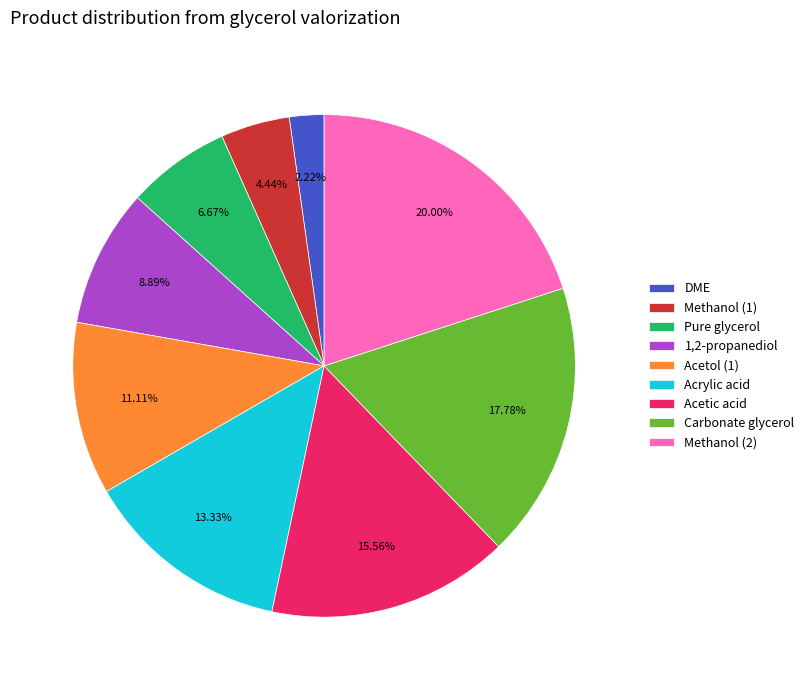

Does Carbonate glycerol account for over 50% of the chart?

No